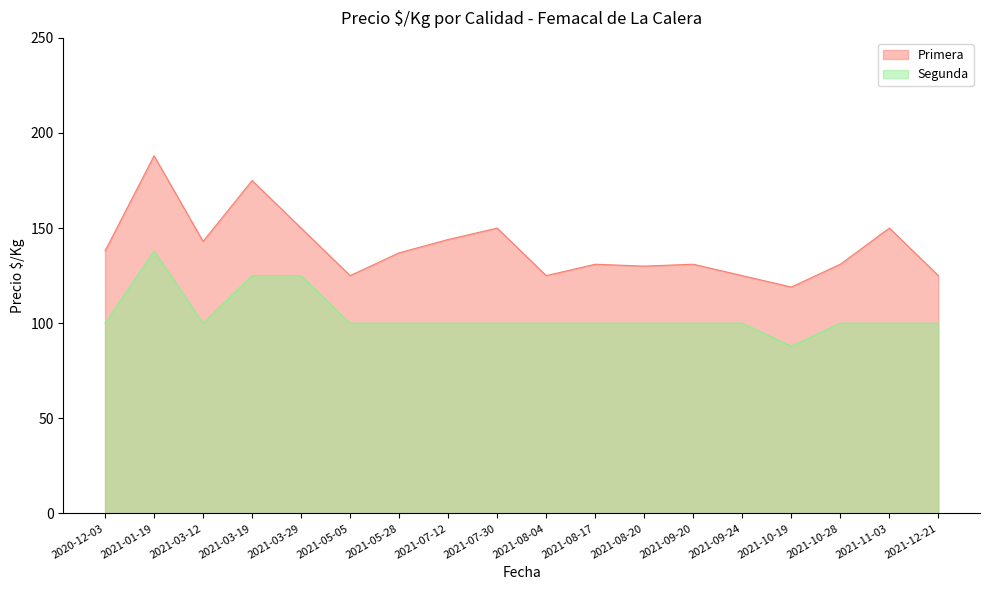

In Primera, how many points are higher than both neighbors (excluding endpoints)?

6